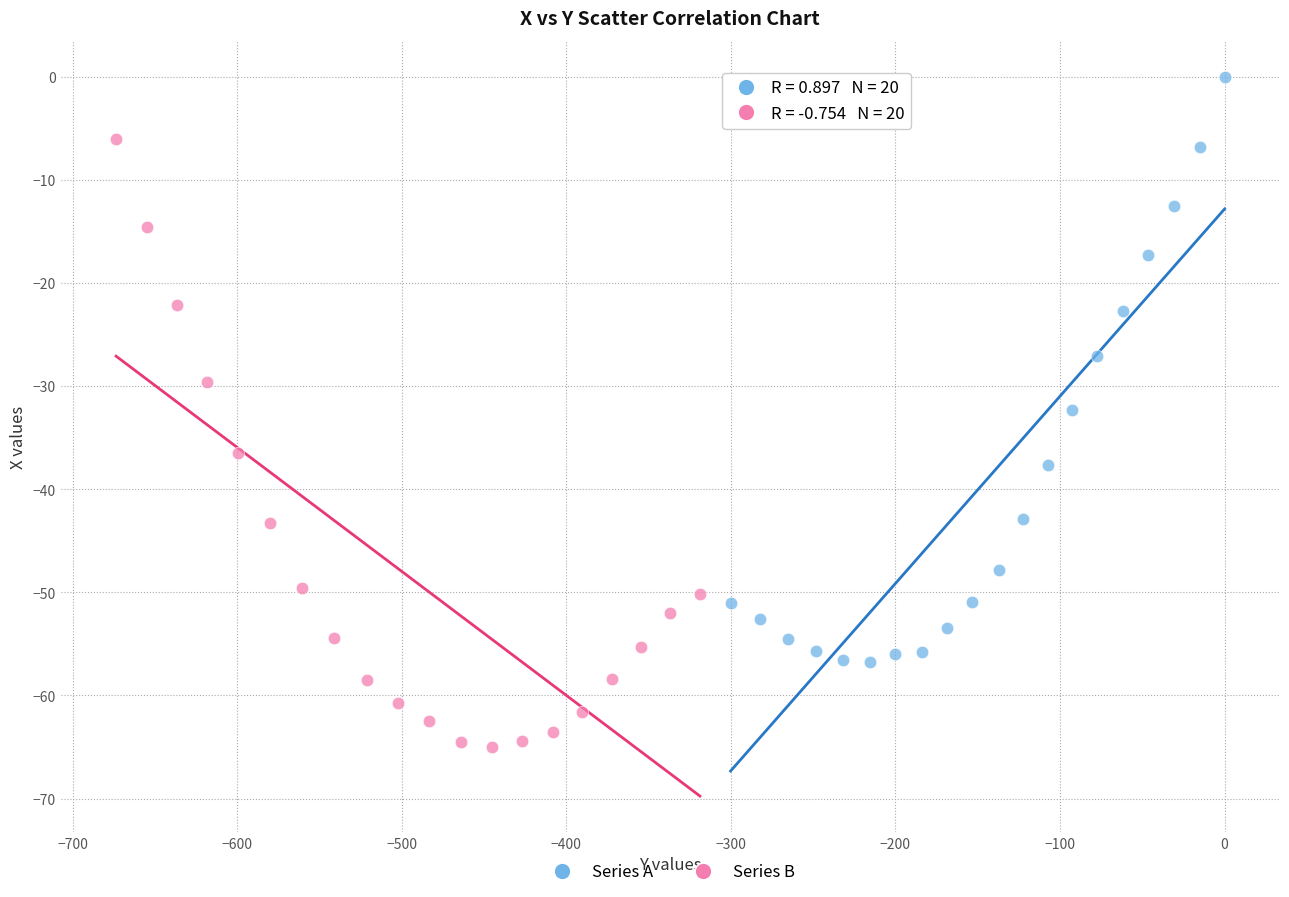

What are all the series names shown in the legend?

Series A, Series B